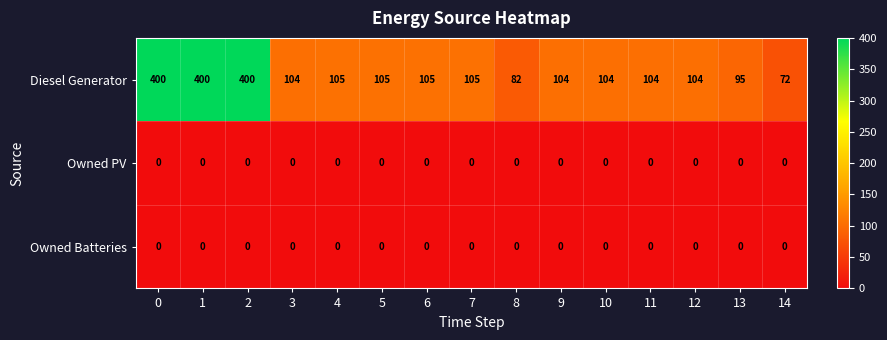

Read the Diesel Generator value at 0.

400